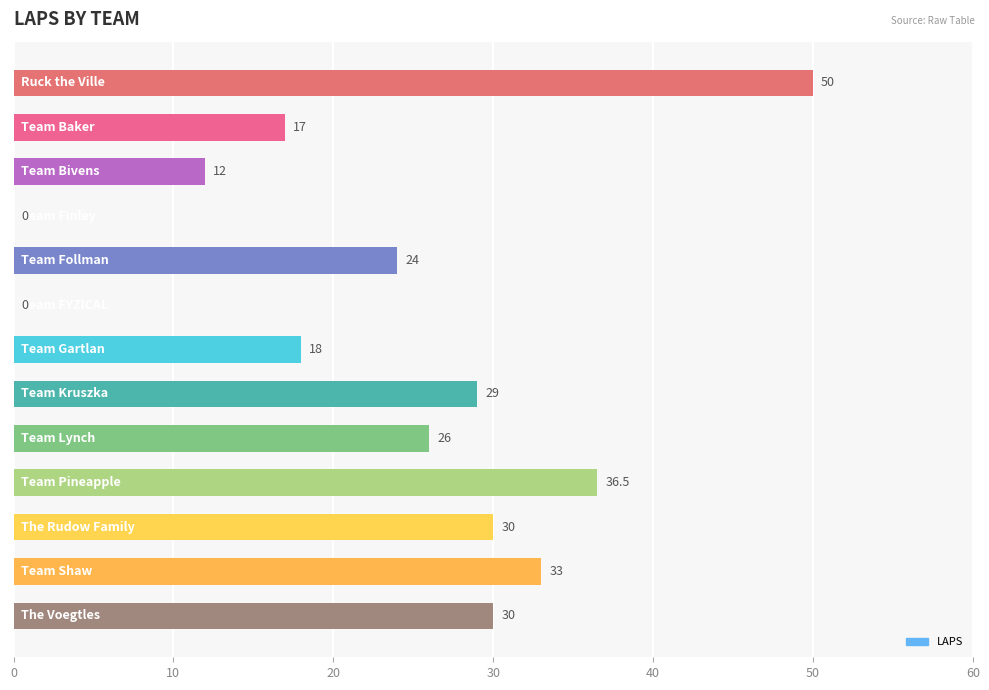

What is the maximum value shown in the chart?

50.0